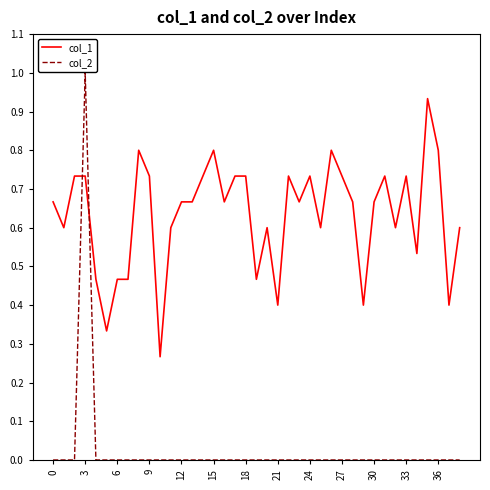

Is this an area chart (filled region under the line)?

No